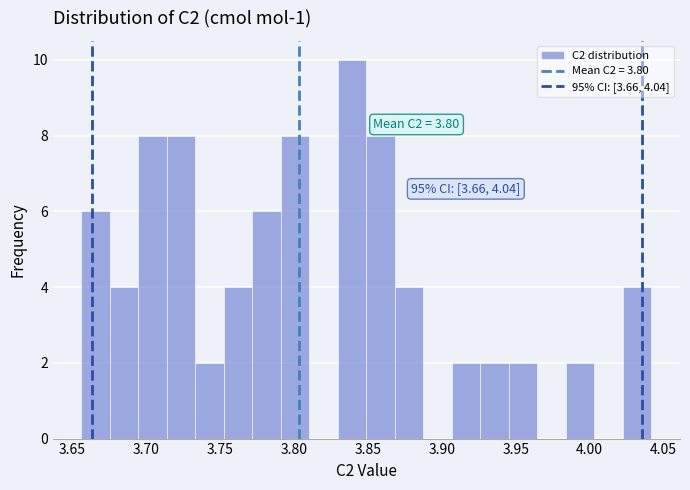

Read against the x-axis, roughly where is the centre of the tallest bar?

3.840